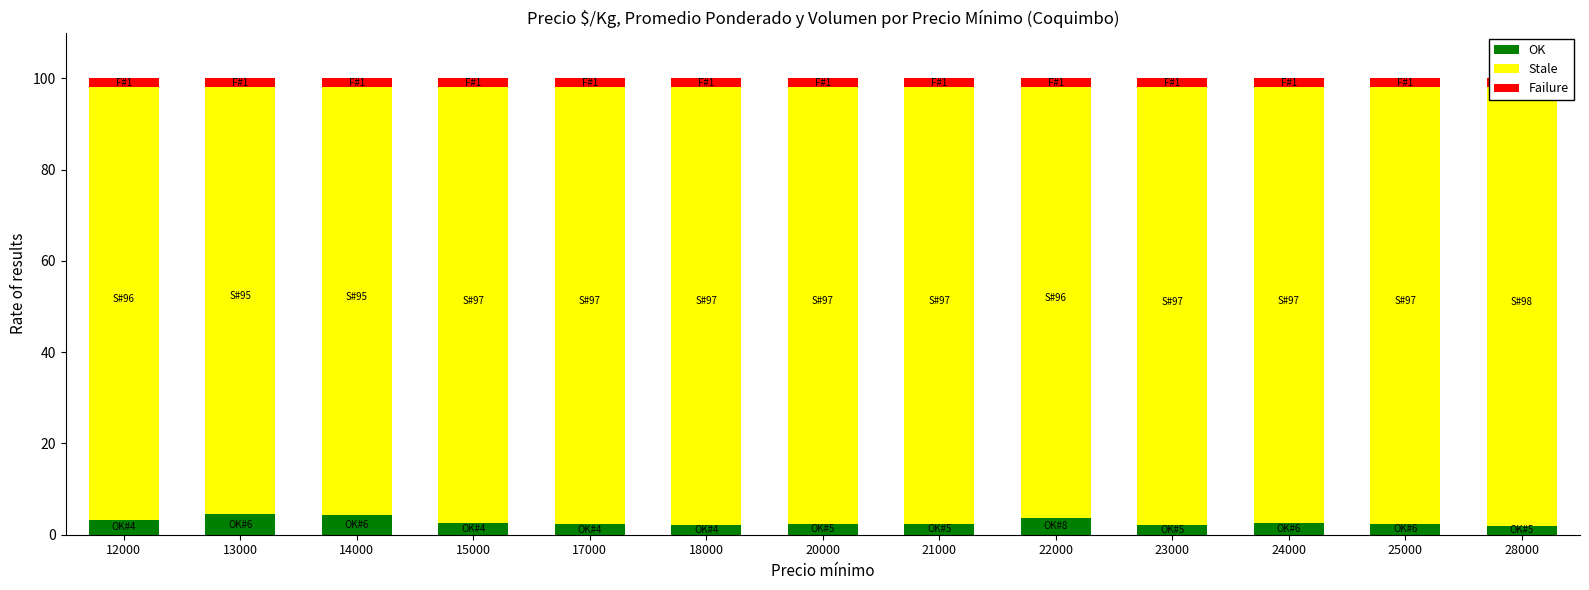

Reading left to right, extract all data points from this chart.

OK: 3.2	4.4	4.3	2.6	2.3	2.2	2.4	2.3	3.6	2.2	2.5	2.4	1.9
Stale: 96.8	95.6	95.7	97.4	97.7	97.8	97.6	97.7	96.4	97.8	97.5	97.6	98.1
Failure: 2.0	2.0	2.0	2.0	2.0	2.0	2.0	2.0	2.0	2.0	2.0	2.0	2.0